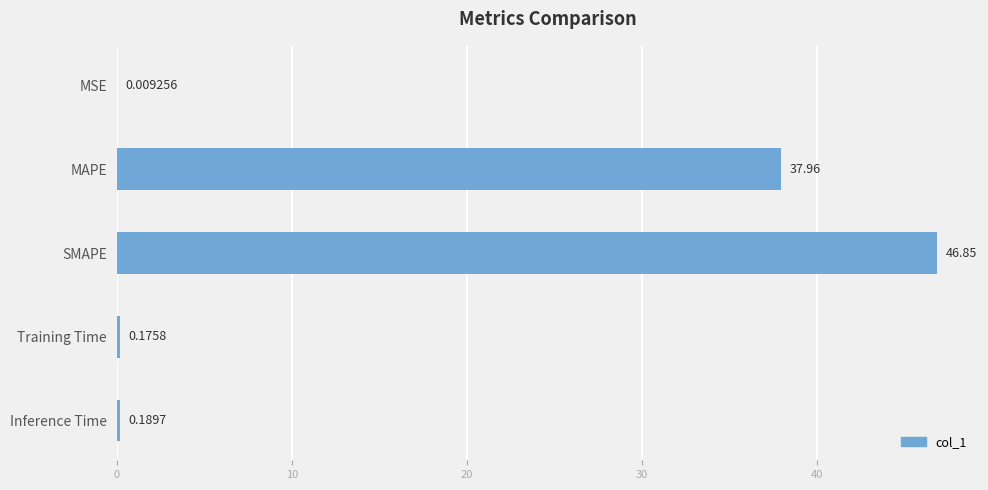

What is the sum of the values at Training Time and MAPE?

38.1